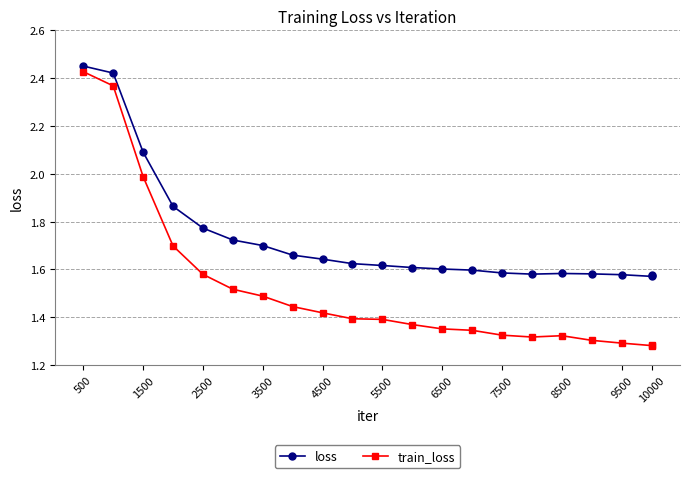

What is the difference between the maximum and minimum values in the train_loss series?

1.1